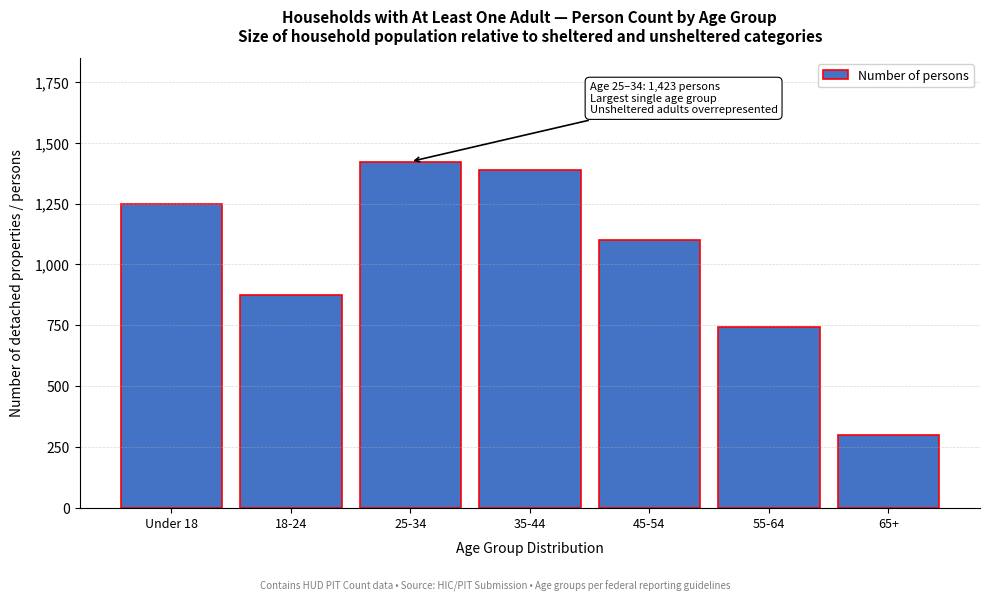

Reading left to right, transcribe all the data shown in this chart.

1249	876	1423	1387	1102	743	298